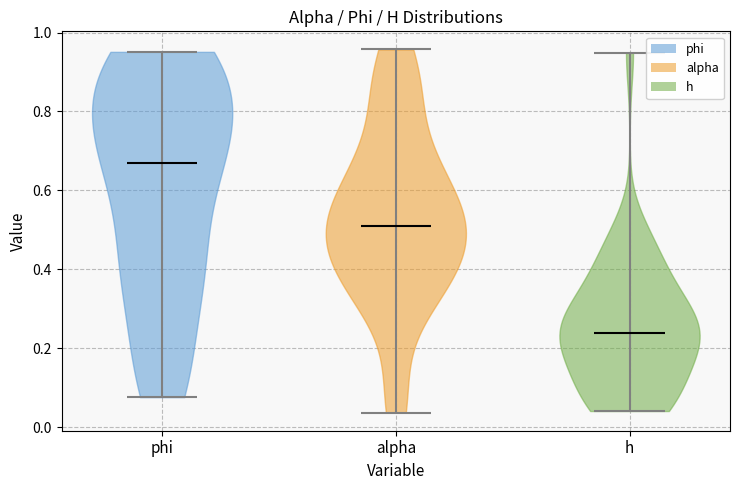

Reading left to right, read every violin against the y-axis: where its median line is, and the lowest and highest points it reaches. The values are not printed on the chart, so give them approximately, as read against the axis.

phi: median line 0.66, lowest point 0.08, highest point 0.96
alpha: median line 0.50, lowest point 0.04, highest point 0.96
h: median line 0.24, lowest point 0.04, highest point 0.94